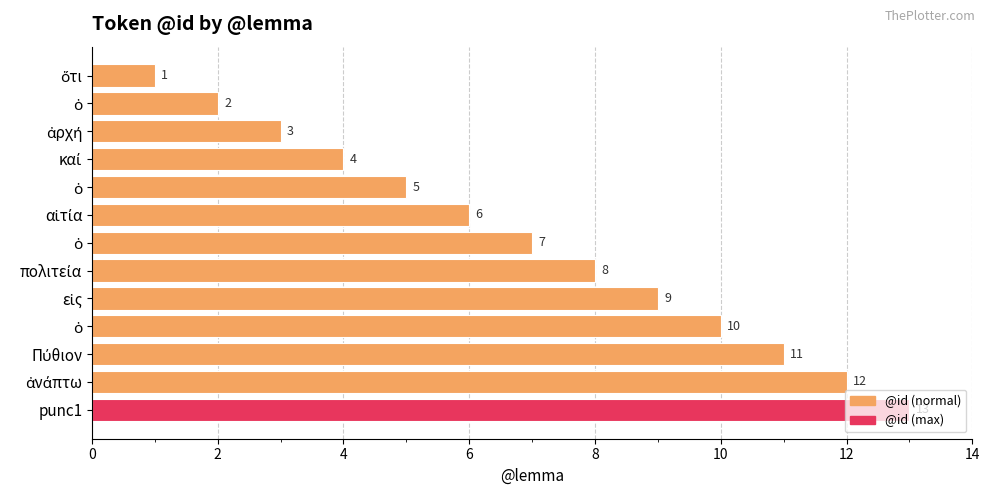

Are the bars horizontal?

Yes